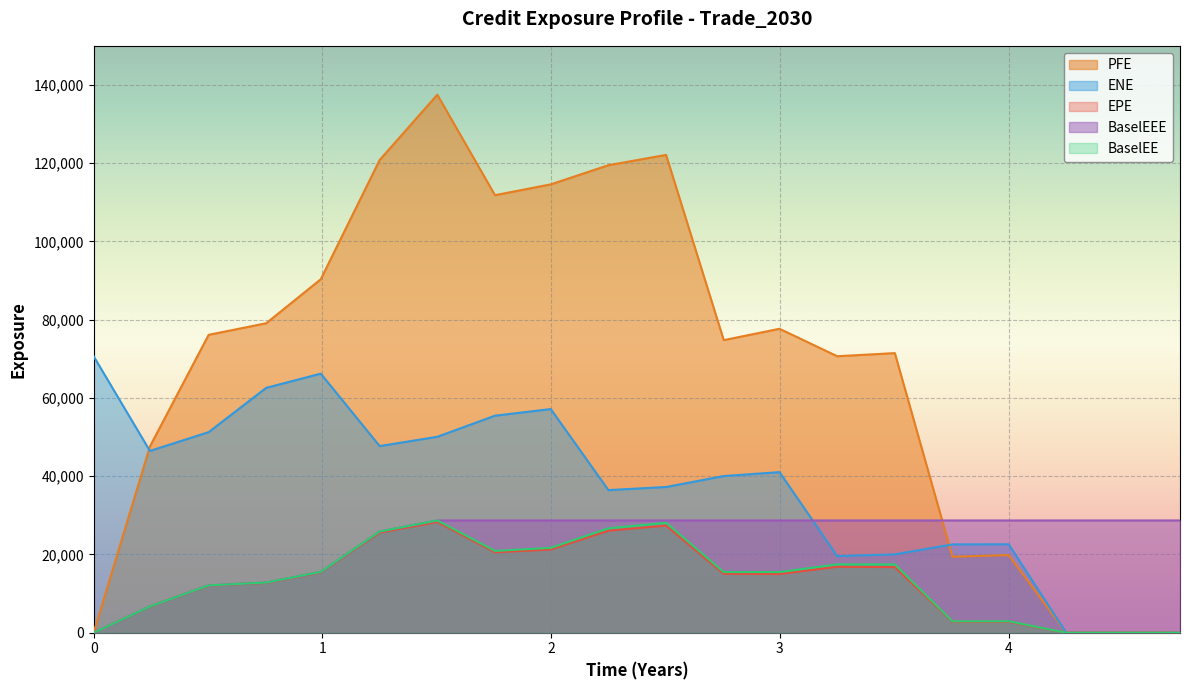

What is the sum of all PFE values?

1353355.5